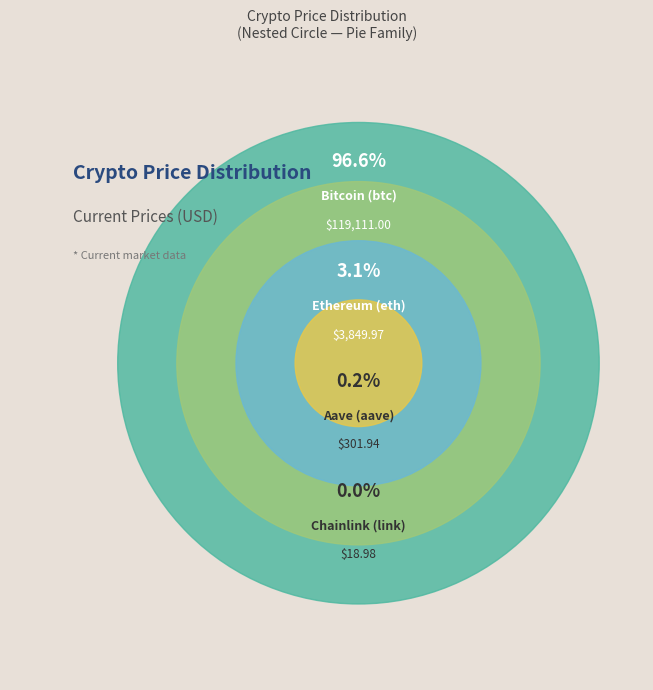

Count the number of slices in the pie.

4